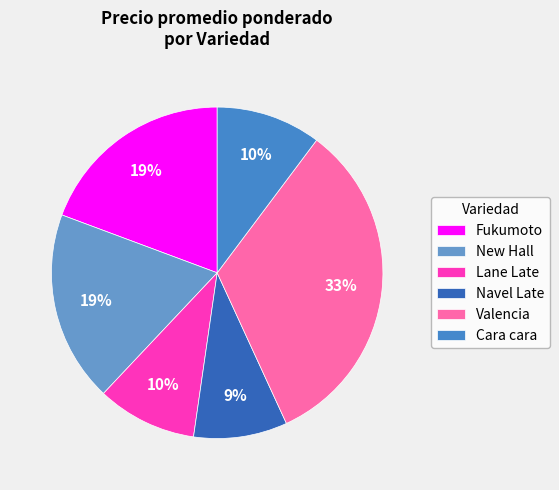

Count the number of slices in the pie.

6